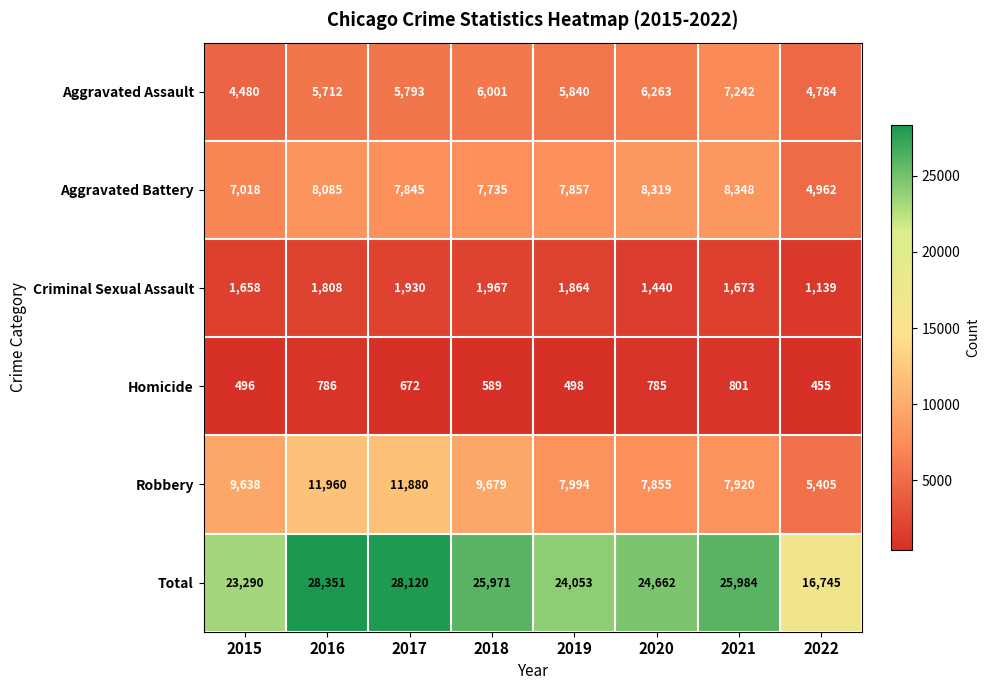

At which label does Aggravated Battery first exceed 7857?

2016